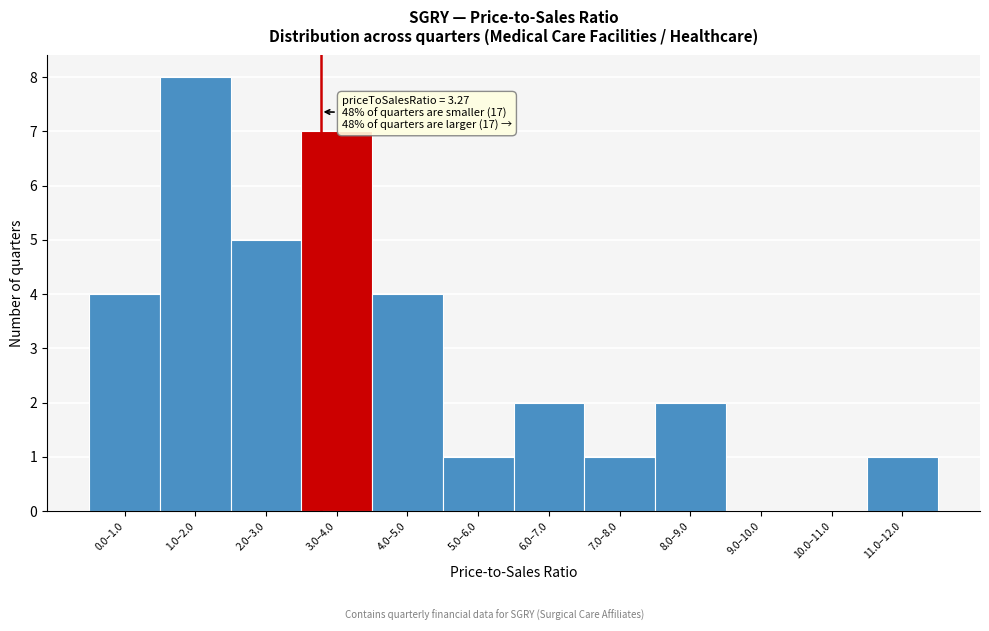

Reading left to right, transcribe all the data shown in this chart.

0.0–1.0=4	1.0–2.0=8	2.0–3.0=5	3.0–4.0=7	4.0–5.0=4	5.0–6.0=1	6.0–7.0=2	7.0–8.0=1	8.0–9.0=2	9.0–10.0=0	10.0–11.0=0	11.0–12.0=1